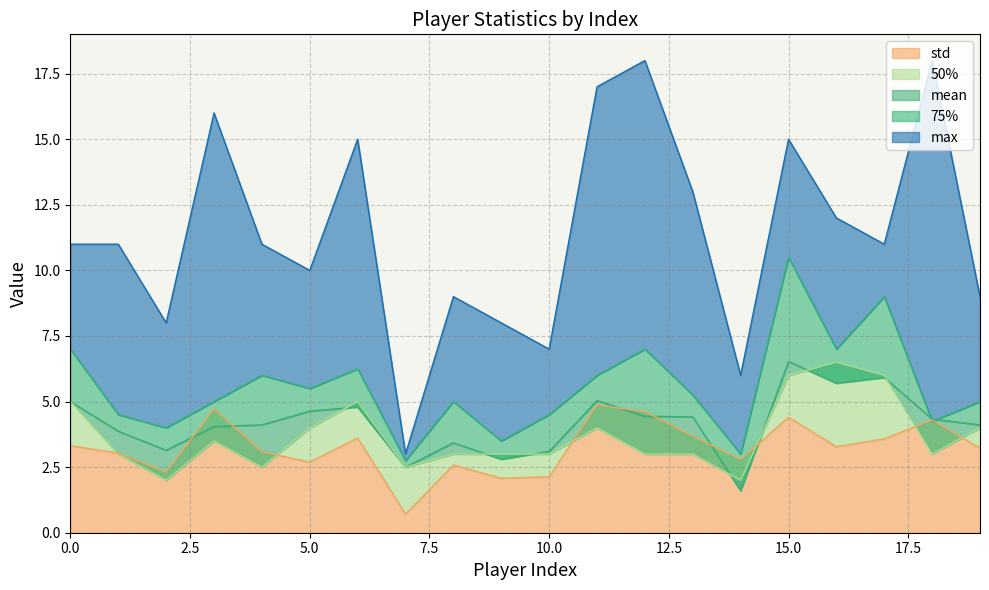

What is the minimum value shown in the chart?

0.7